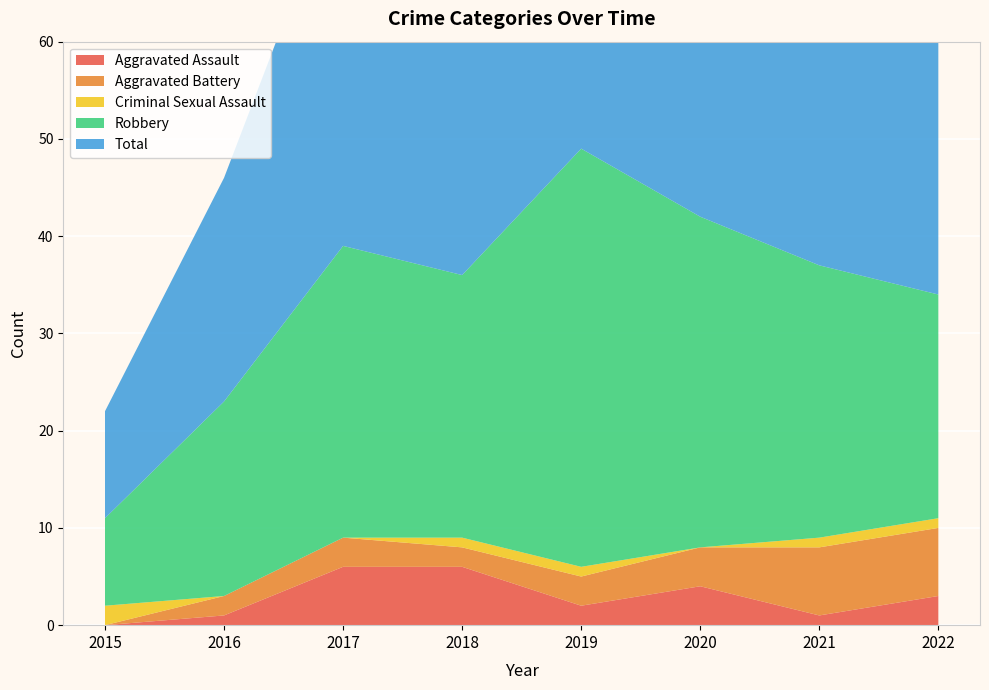

Reading left to right, list all the values displayed in this chart.

Aggravated Assault: 0	1	6	6	2	4	1	3
Aggravated Battery: 0	2	3	2	3	4	7	7
Criminal Sexual Assault: 2	0	0	1	1	0	1	1
Robbery: 9	20	30	27	43	34	28	23
Total: 11	23	39	36	49	42	37	35